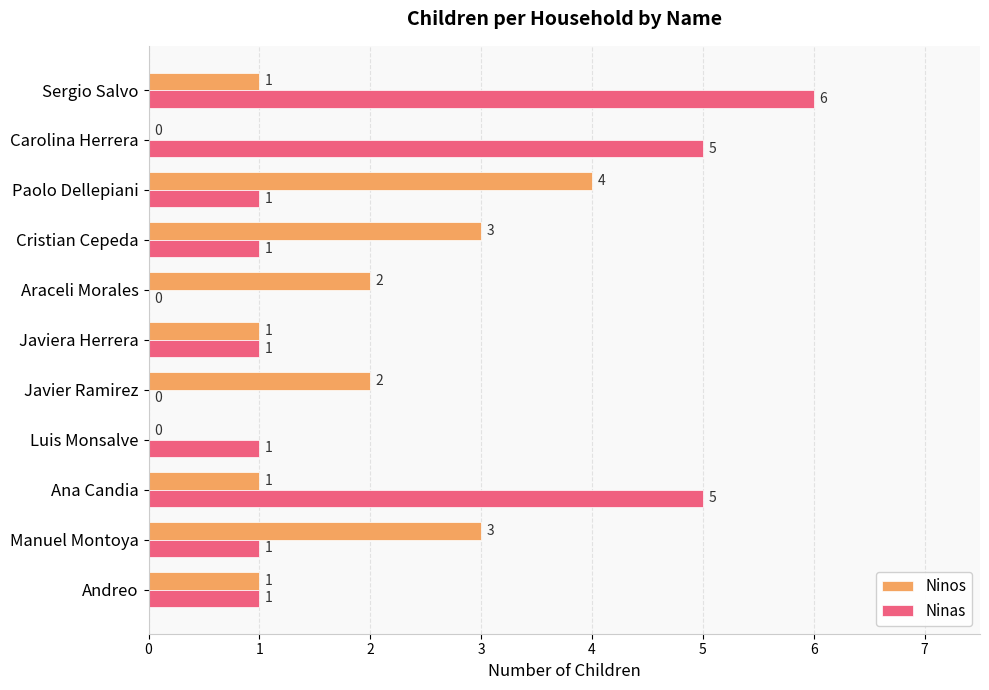

How many data points does each series have?

11